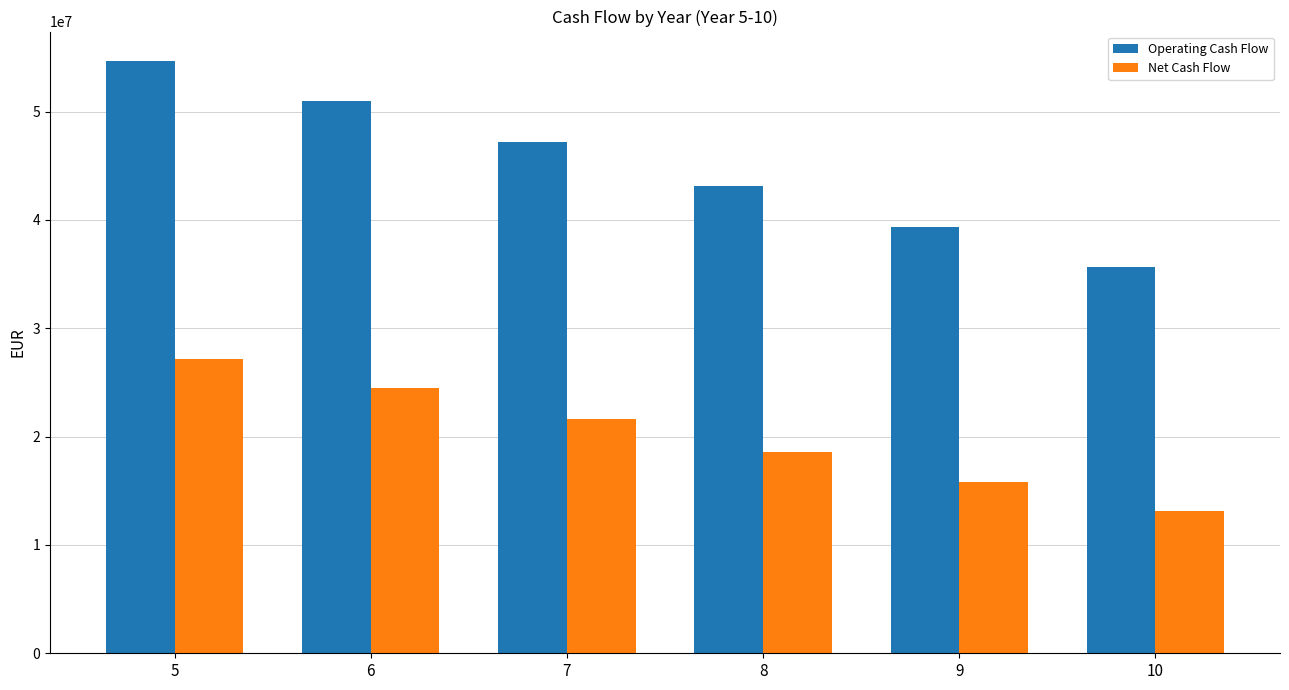

What is the approximate value of Net Cash Flow at 5?

27155339.1